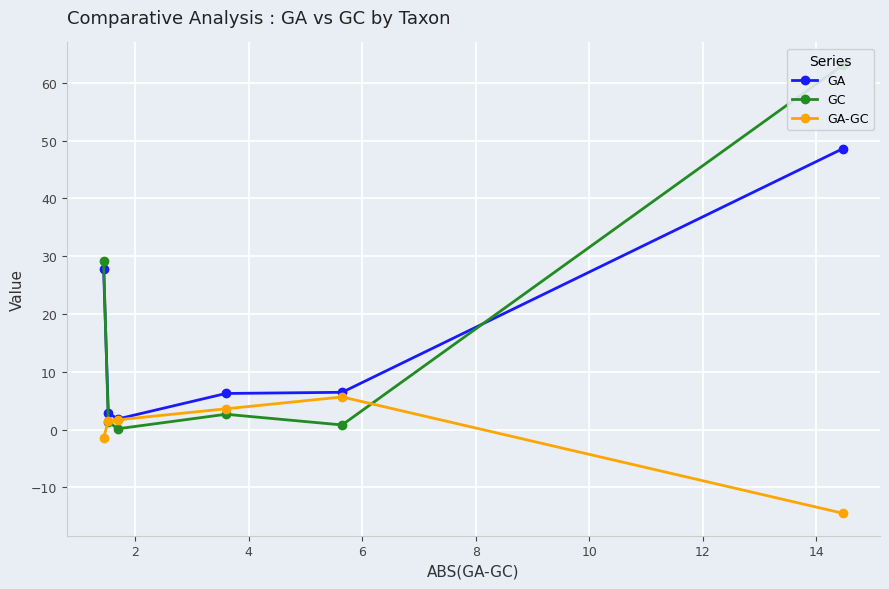

What is the value of the GA point at the 4th from the left?

6.2